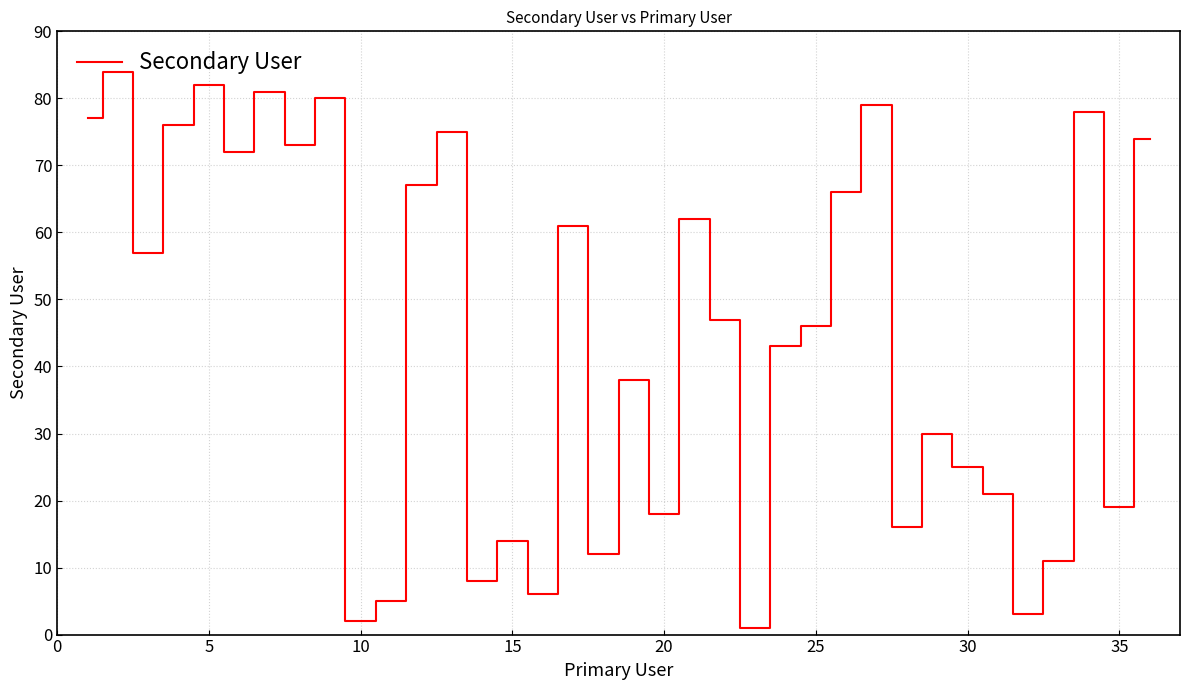

What is the greatest value displayed?

84